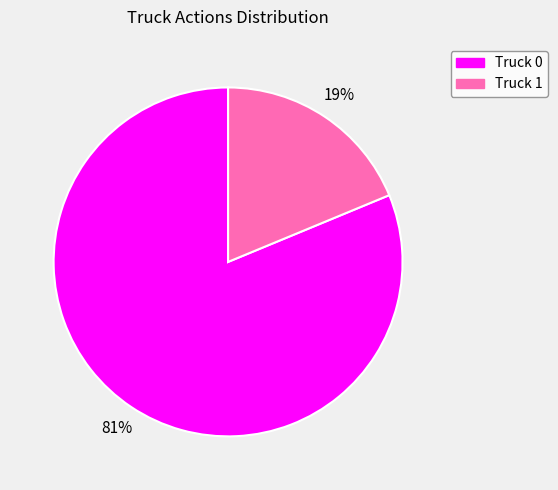

What percentage is the Truck 1 slice, to the nearest percent?

19%